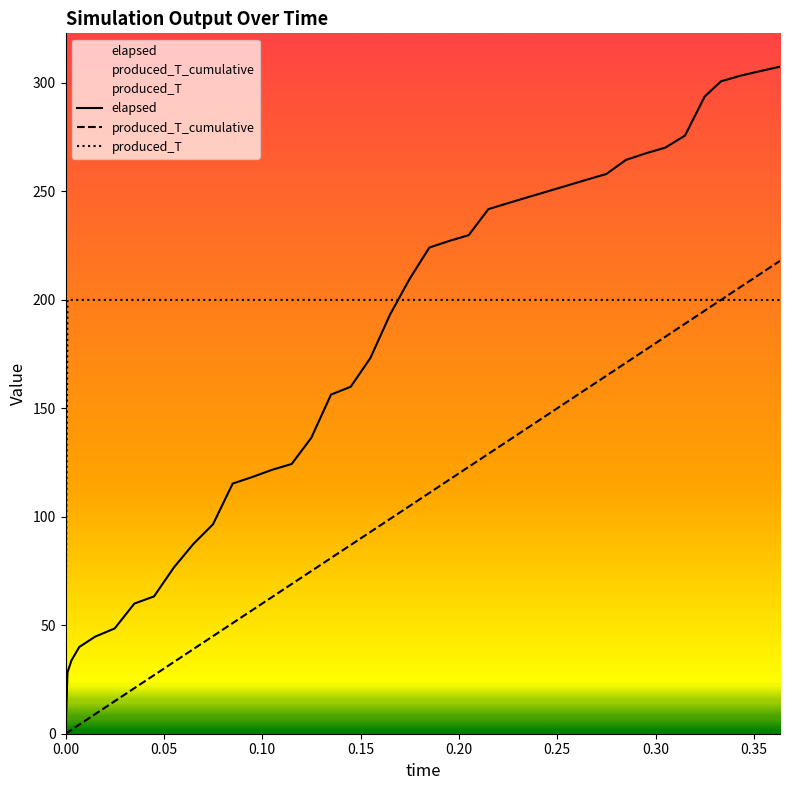

Which series has the largest range (max minus min)?

elapsed